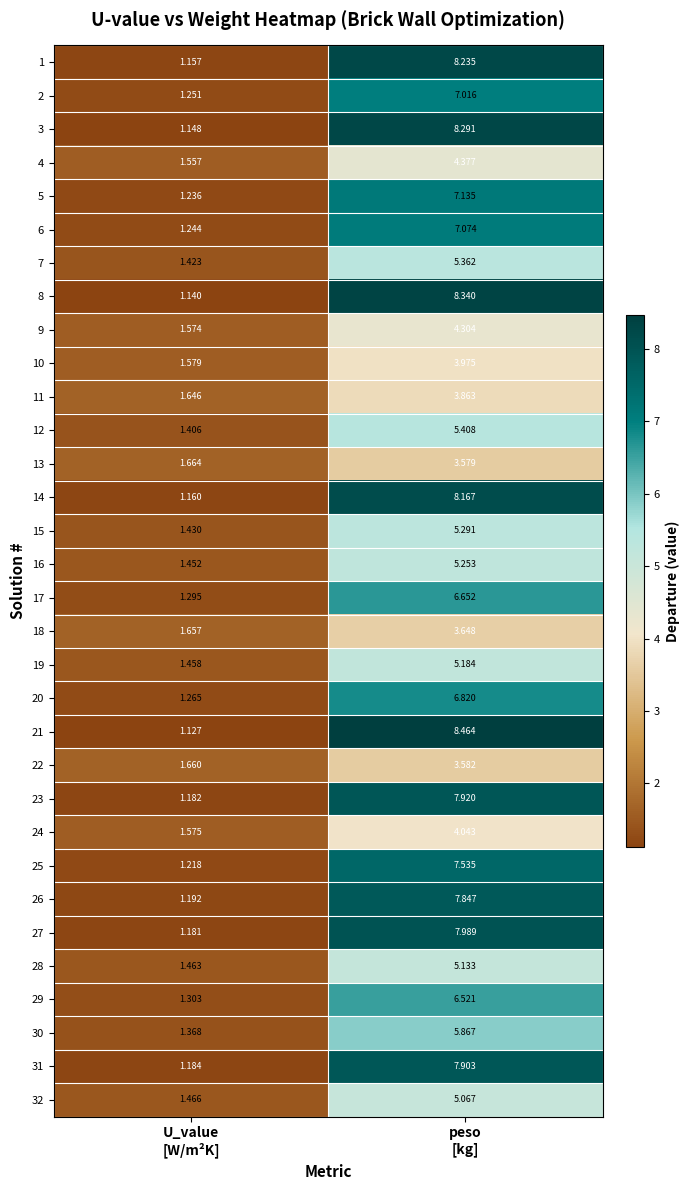

Which series has the widest spread of values?

21